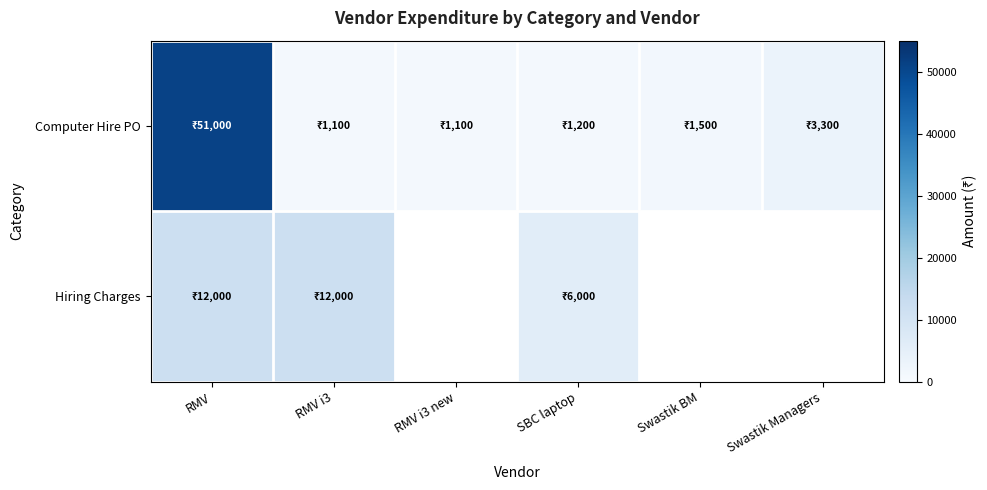

True or false: Computer Hire PO has a value of 220.3 at RMV i3 new.

False